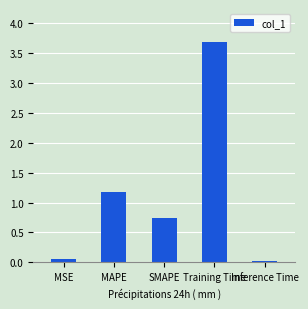

Which category has the lowest value across all series?

Inference Time